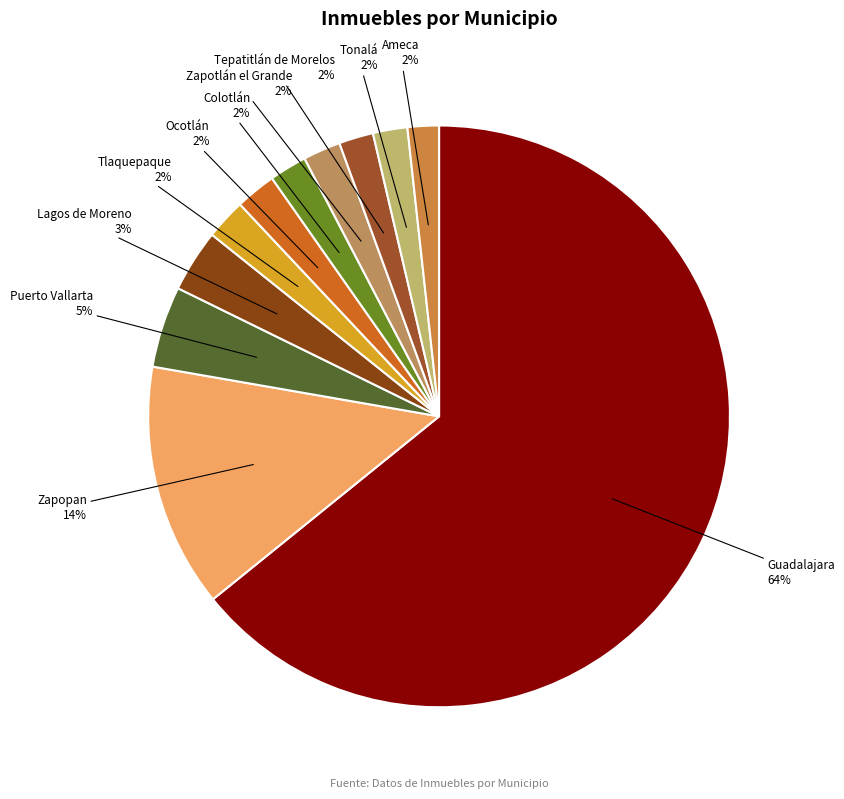

Count the number of slices in the pie.

11